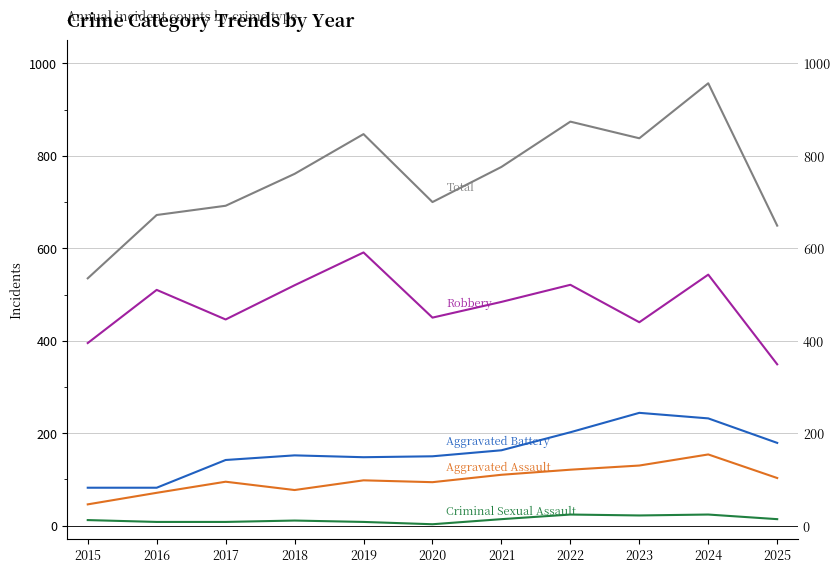

Does the chart display data point markers on the line(s)?

No